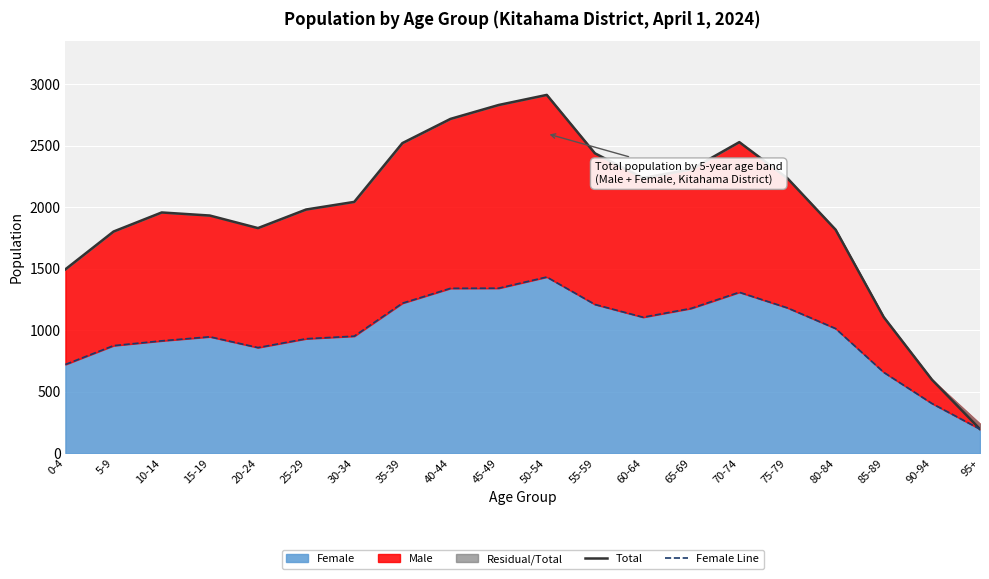

What is the difference between the highest and lowest values at 35-39?

1302